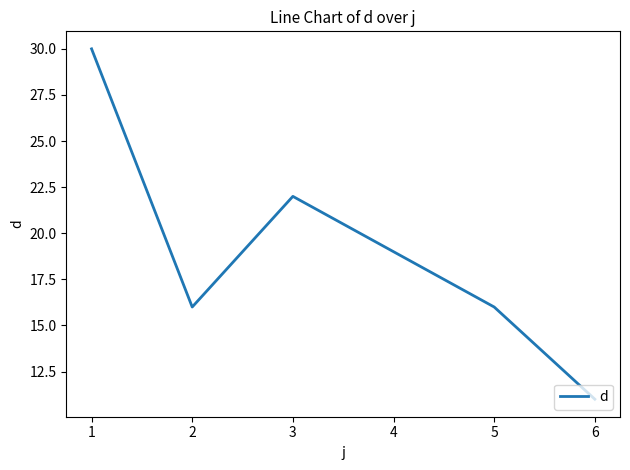

What is the greatest value displayed?

30